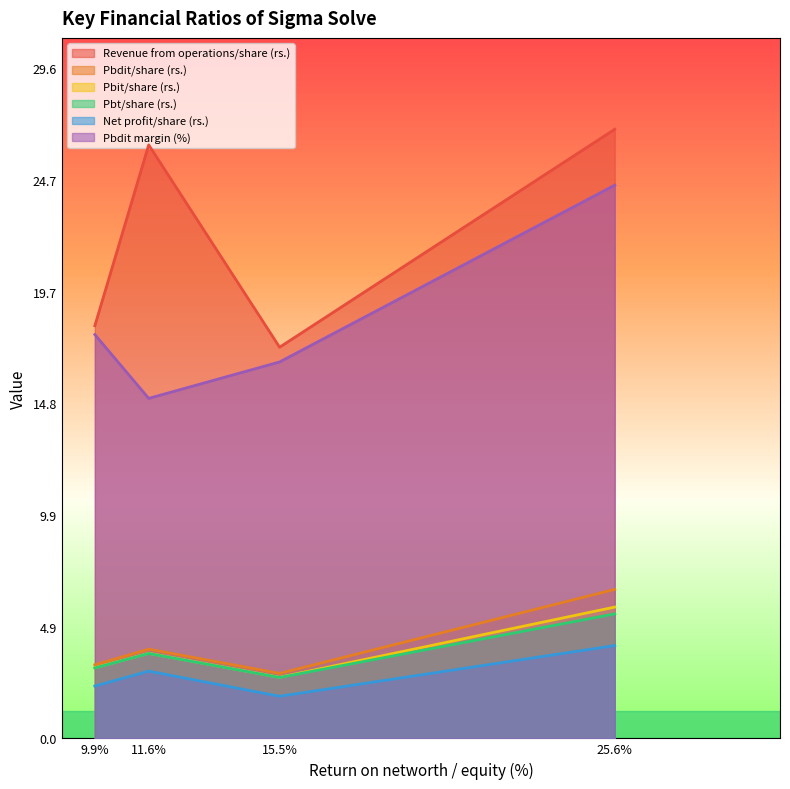

True or false: Pbdit/share (rs.) and Pbit/share (rs.) intersect in this chart.

False